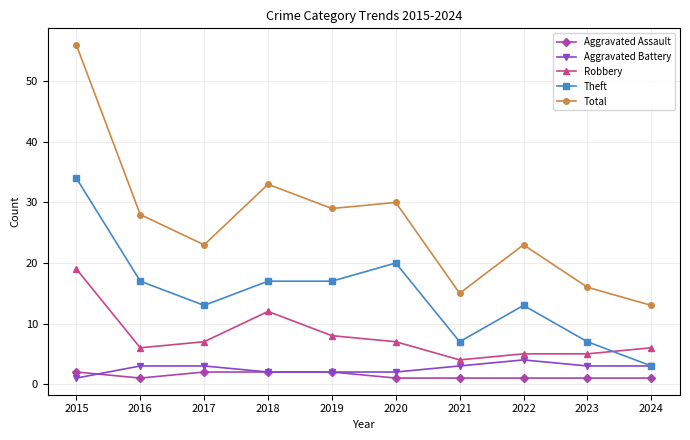

Rank the series by their maximum value, from highest to lowest.

Total, Theft, Robbery, Aggravated Battery, Aggravated Assault